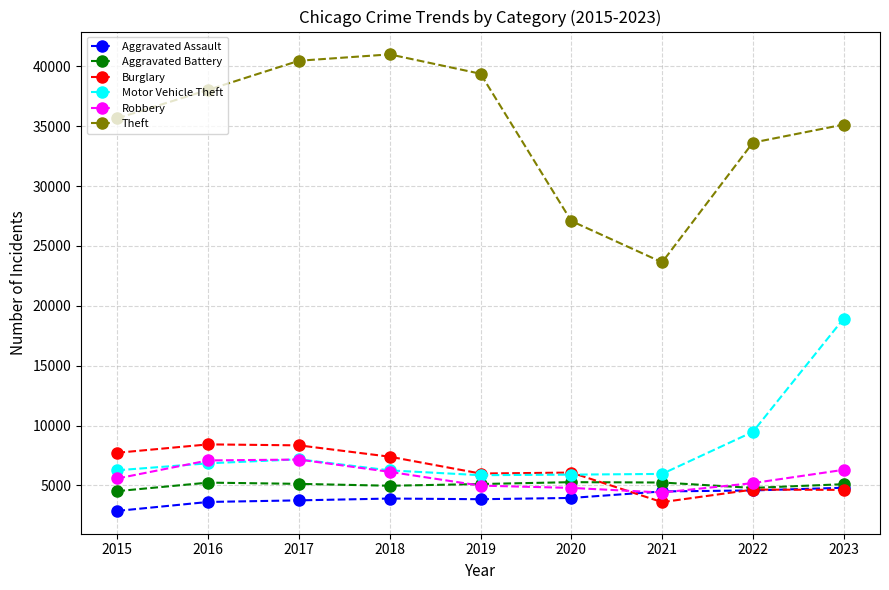

At which label does Motor Vehicle Theft reach its peak?

2023